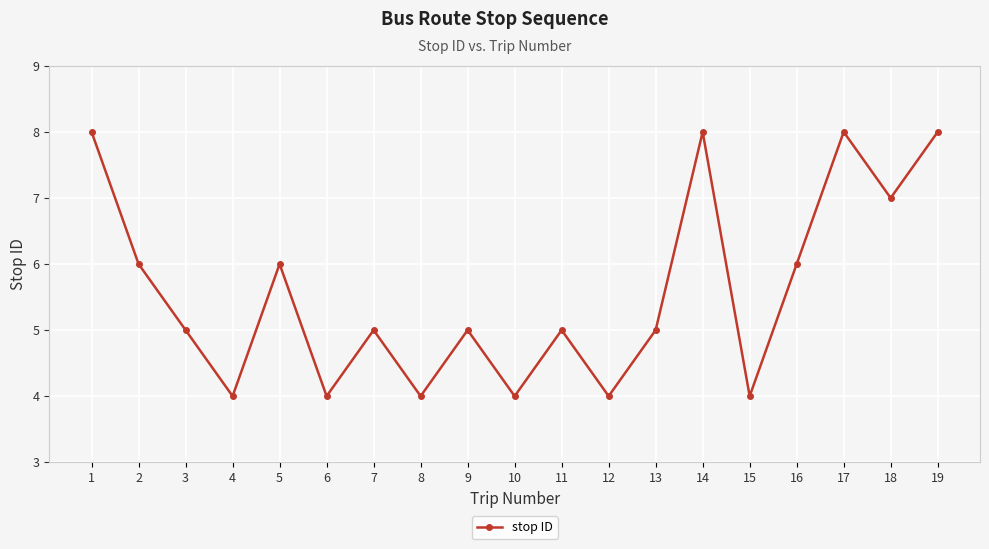

Does the chart have visible grid lines?

Yes